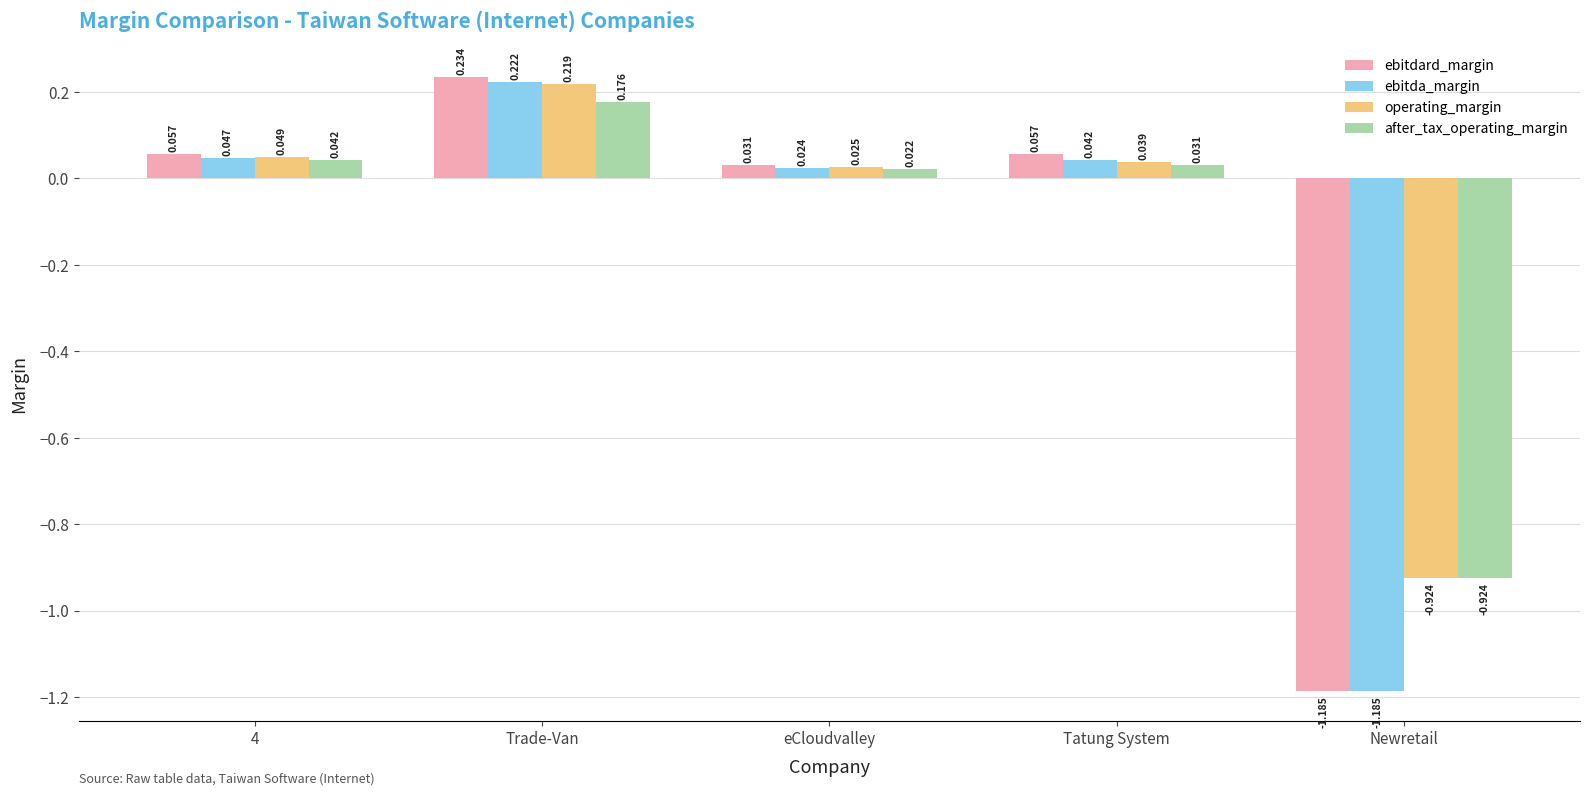

How many values in after_tax_operating_margin are above zero?

4